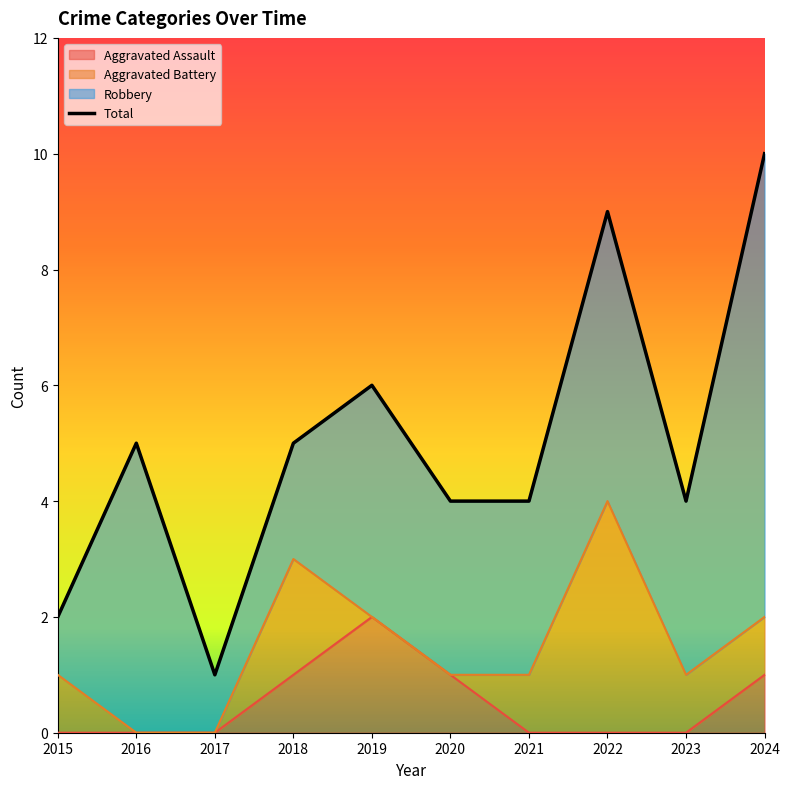

Which category has the highest value in the Aggravated Assault series?

2019